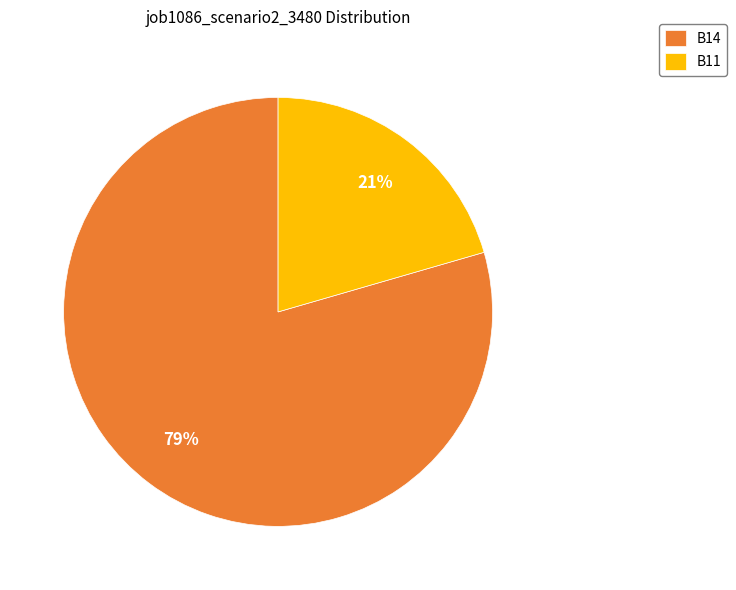

To the nearest percent, what portion does B14 represent?

79%